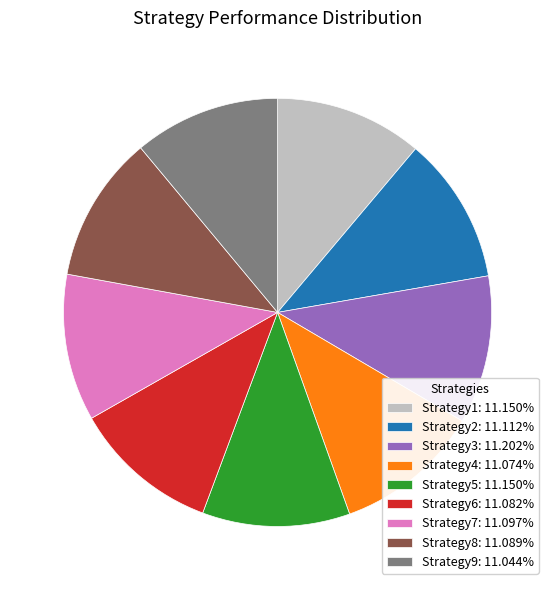

Is the sum of Strategy2: 11.112% and Strategy6: 11.082% greater than half?

No